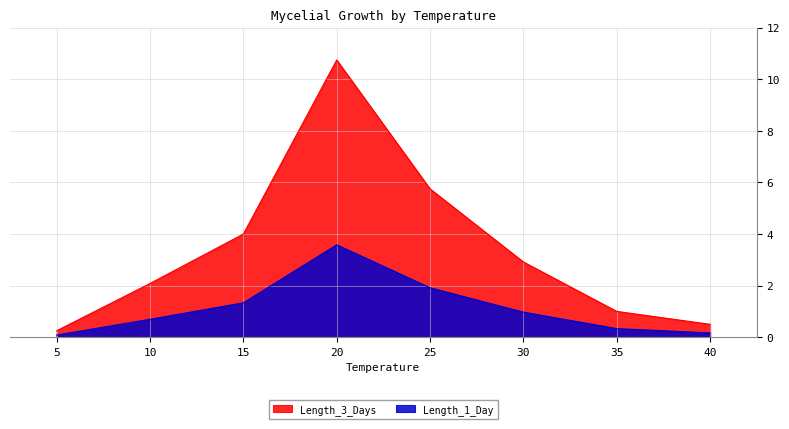

Is the value of Length_1_Day at 20 greater than the value of Length_3_Days at 20?

No